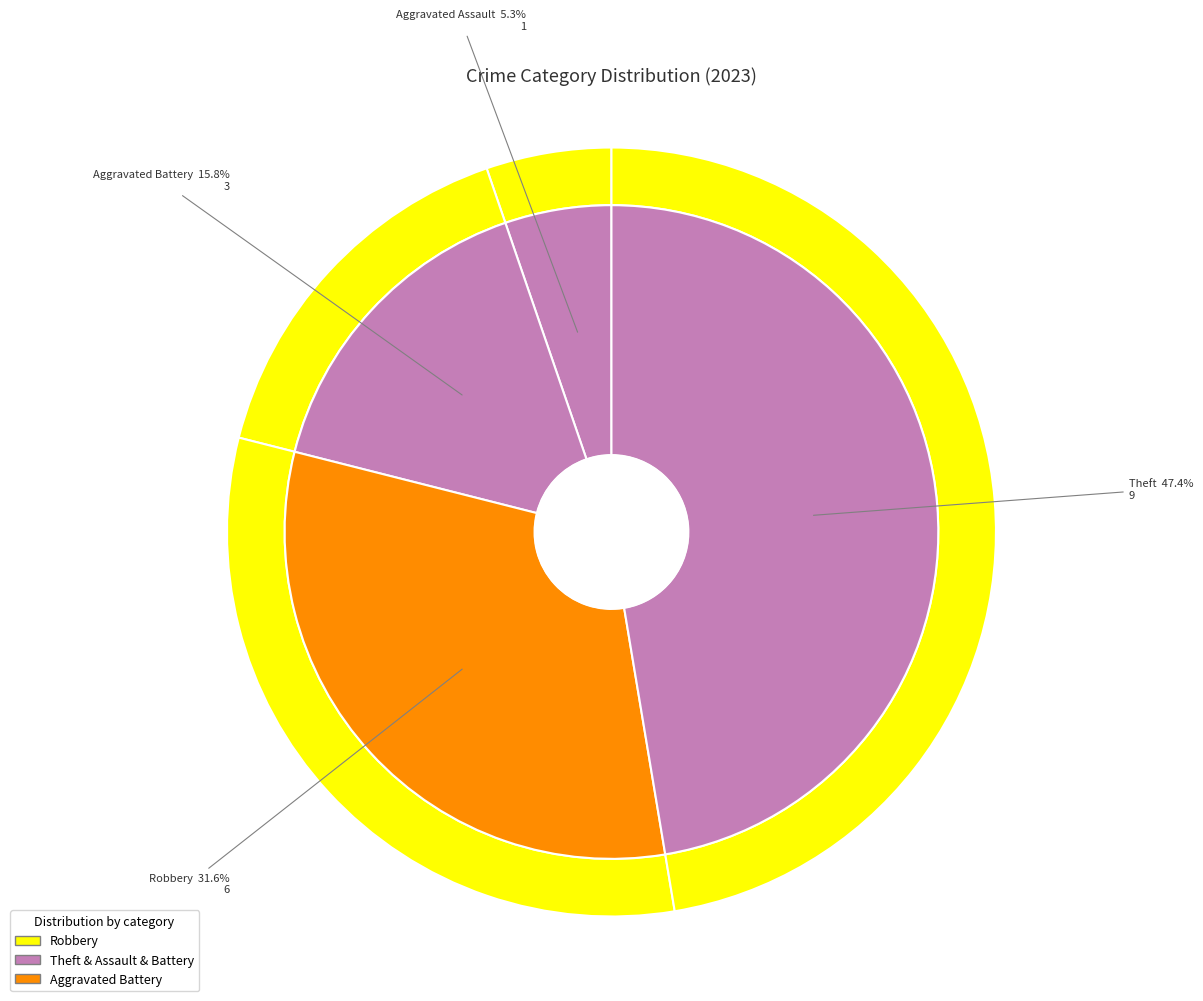

Which slice is the largest?

Theft